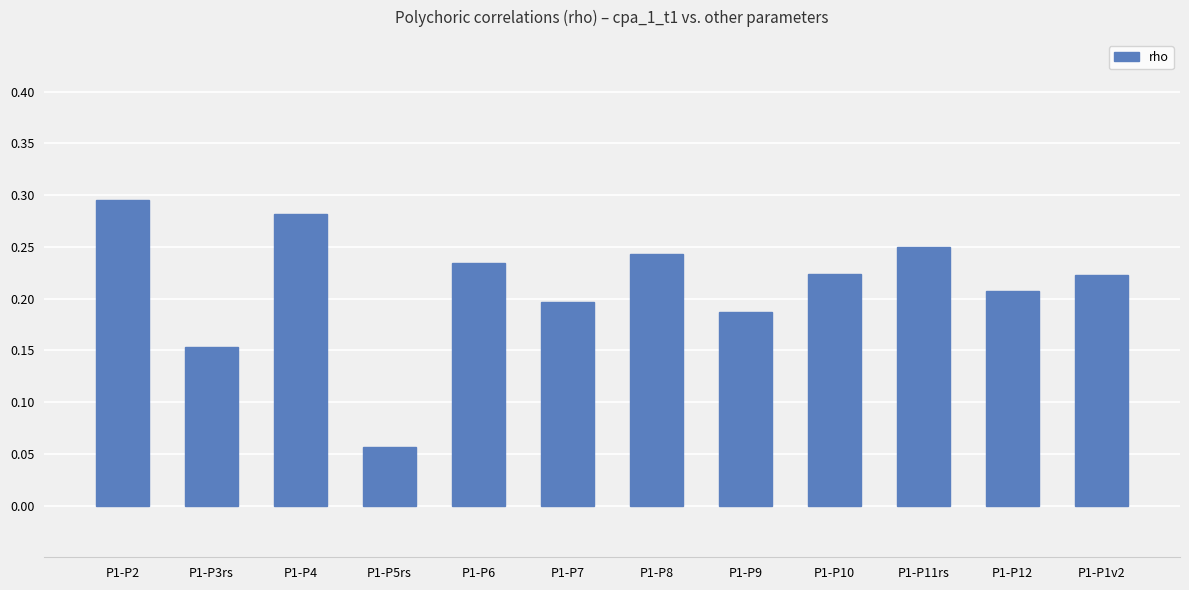

Which category has the highest value across all series?

P1-P2